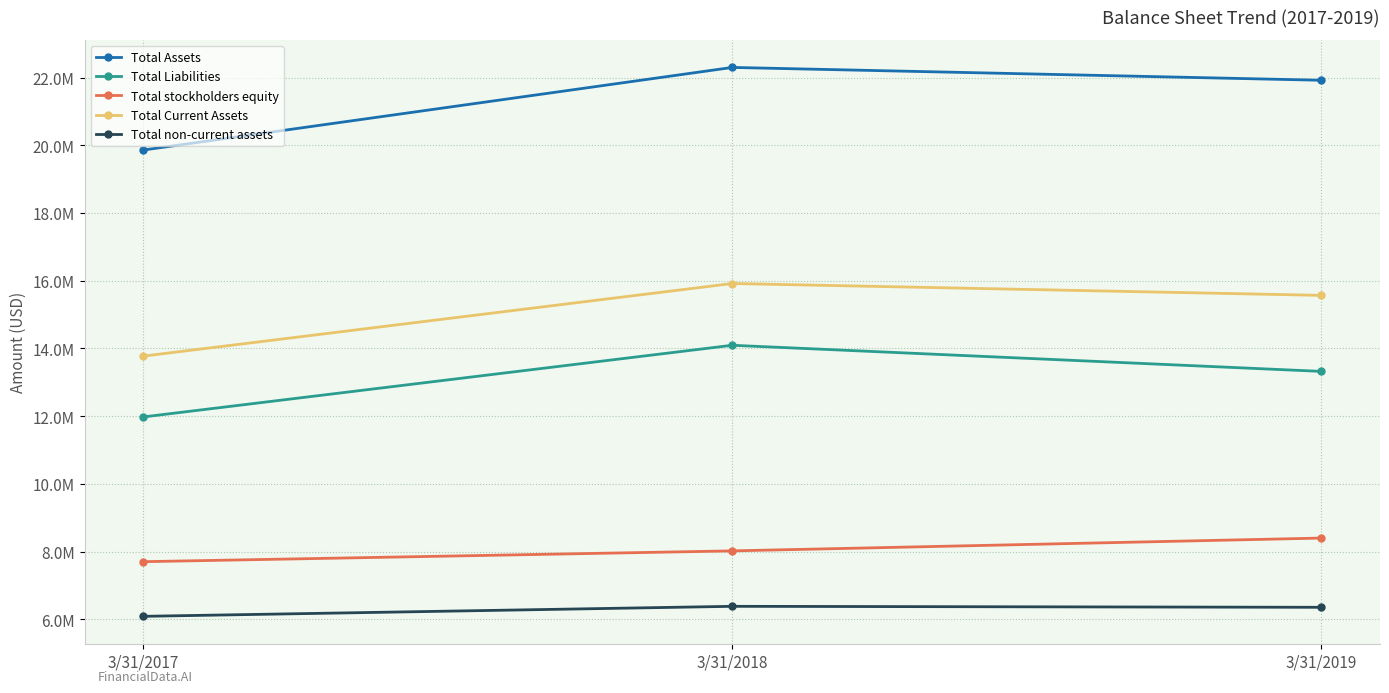

List the series in order of their peak value, lowest first.

Total non-current assets, Total stockholders equity, Total Liabilities, Total Current Assets, Total Assets